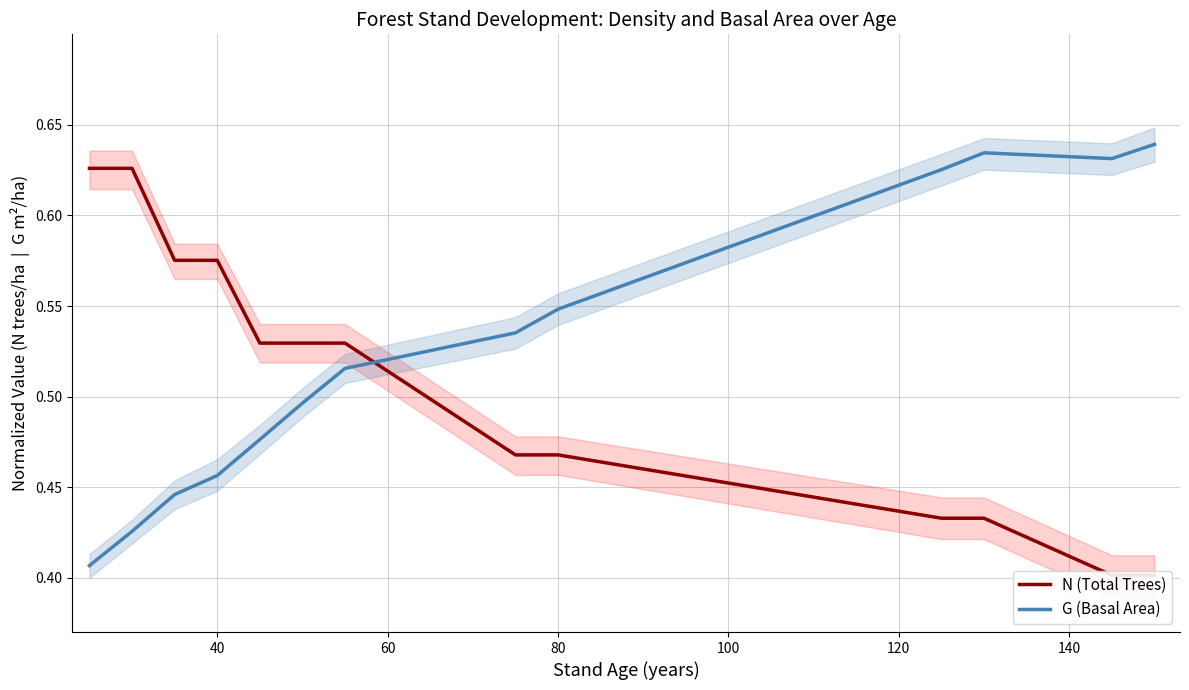

At how many categories does at least one series exceed 0?

13